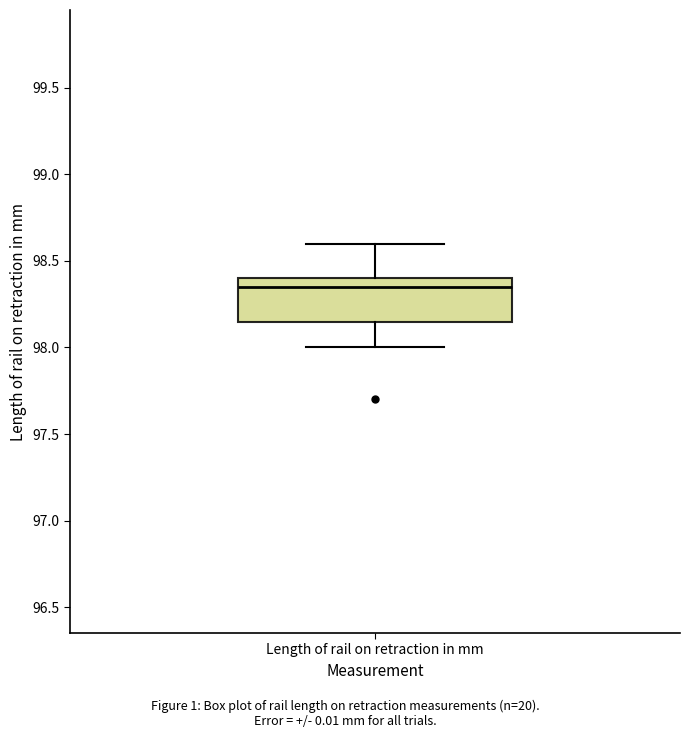

Transcribe this box plot: give where the median line is, the range the box spans, and where the two whiskers end, as read against the y-axis. The values are not printed on the chart, so give them approximately, as read against the axis.

median 98.35, box 98.15 to 98.40, whiskers 98.00 to 98.60